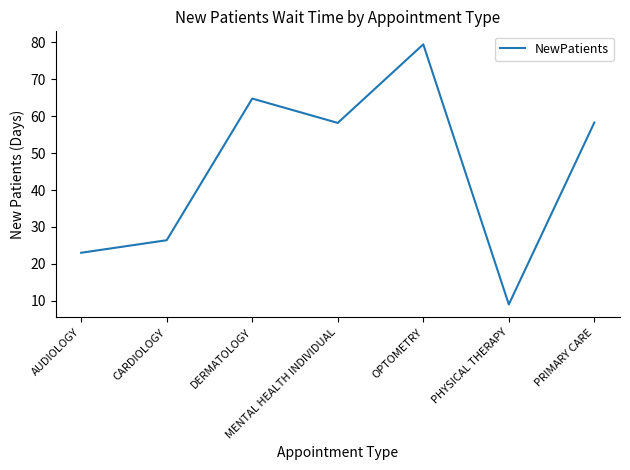

What position from the right is MENTAL HEALTH INDIVIDUAL?

4